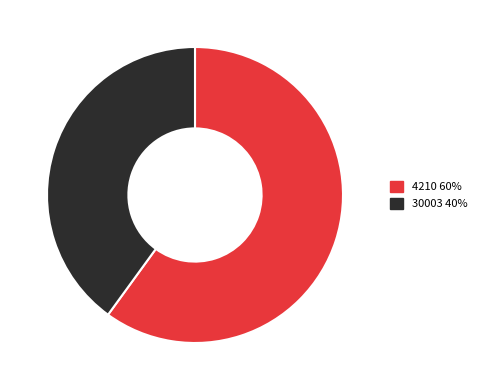

Which category has the smallest portion of the pie?

30003